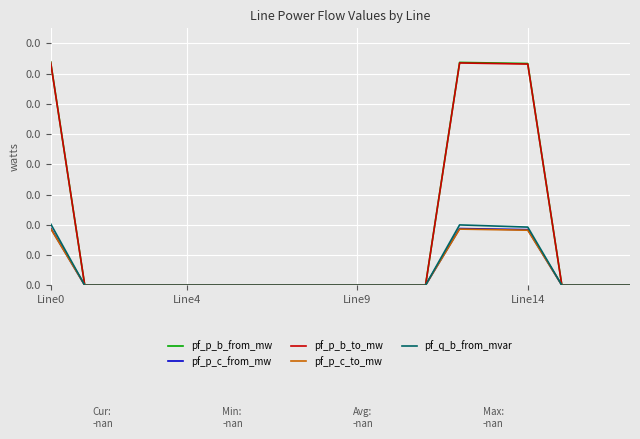

What is the label of the 1st point from the left?

Line0